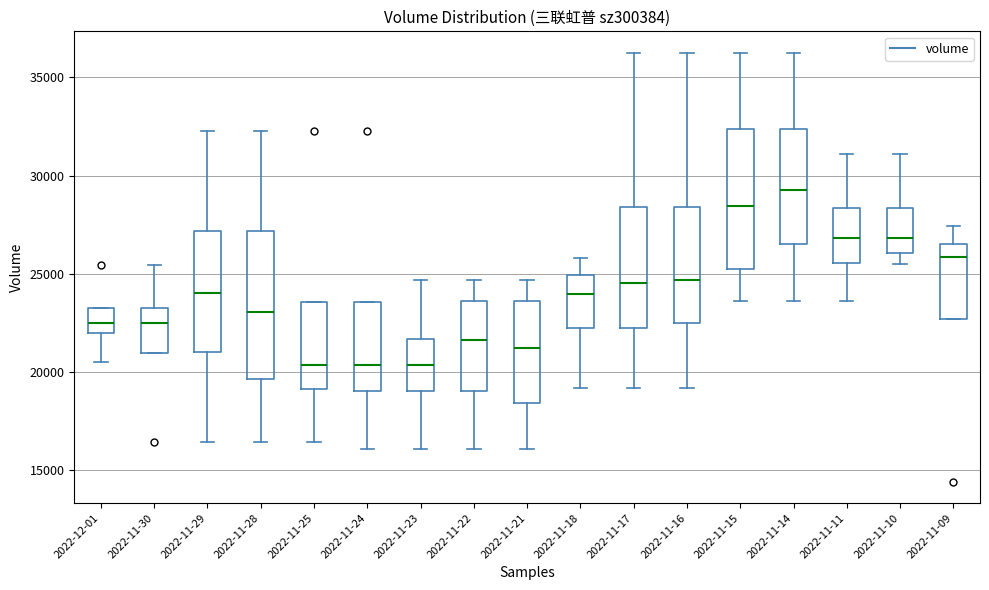

Where does the median line of the box for 2022-11-30 sit on the y-axis? The values are not printed on the chart, so give them approximately, as read against the axis.

22500